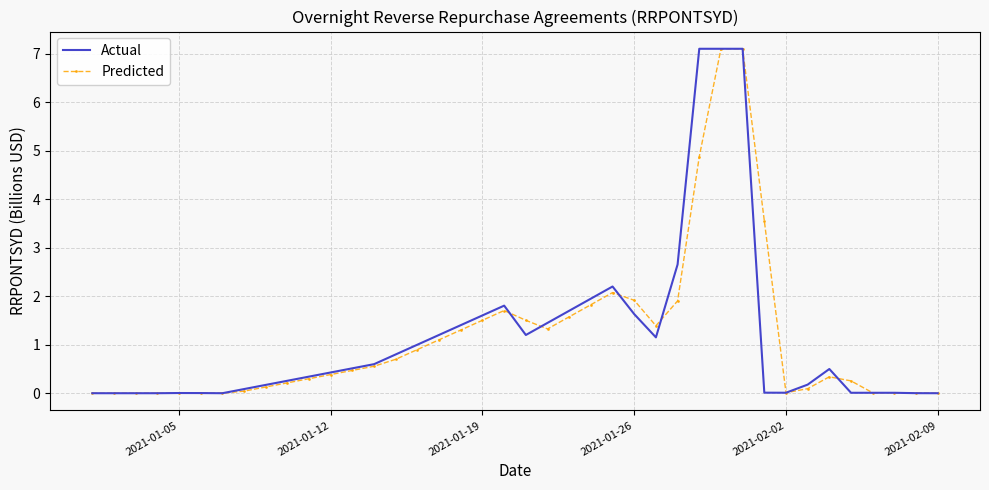

What is the maximum value for Actual?

7.1